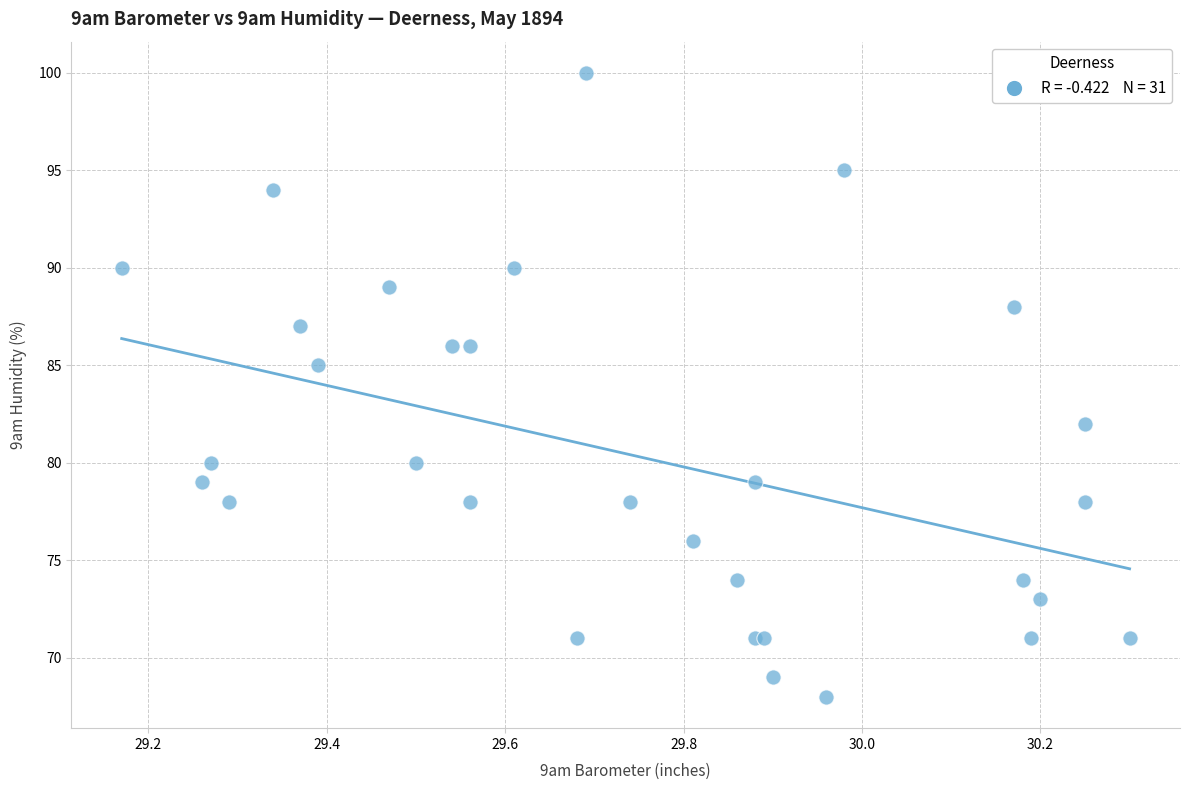

What Y value in the scatter plot is closest to 84?

85